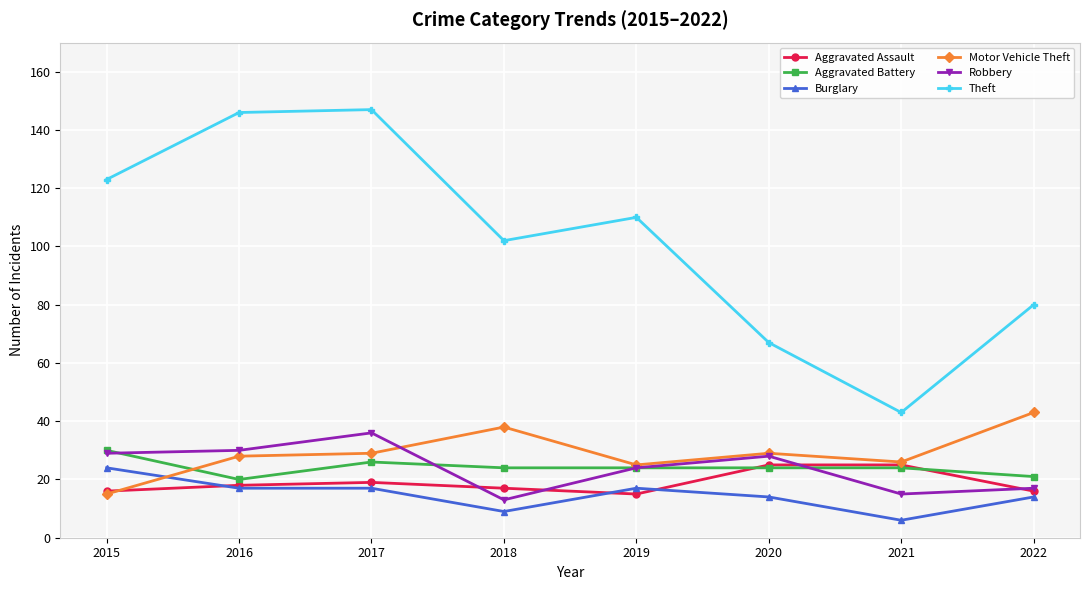

Which series has the largest total across all categories?

Theft